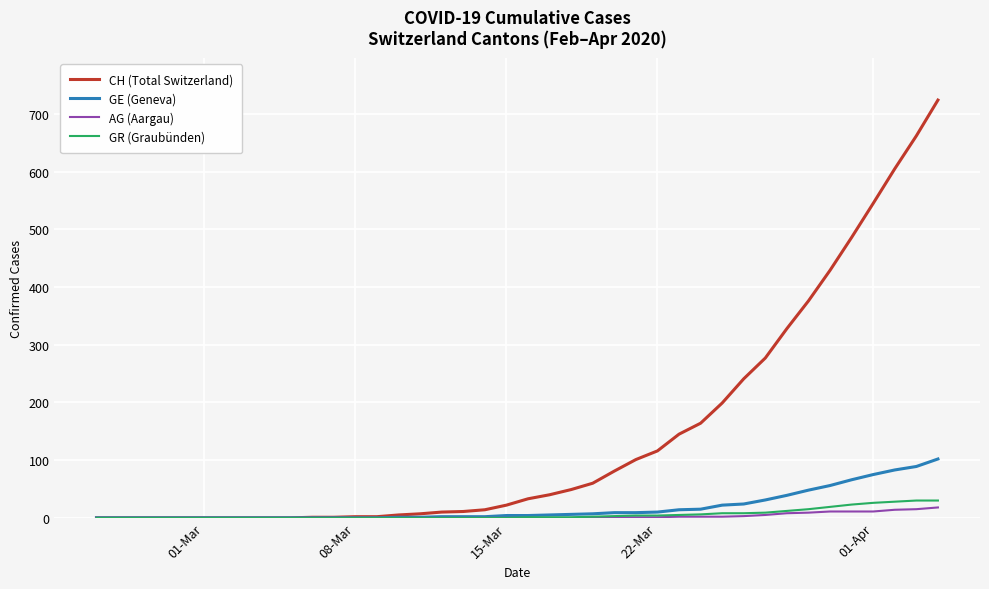

What is the greatest value displayed?

724